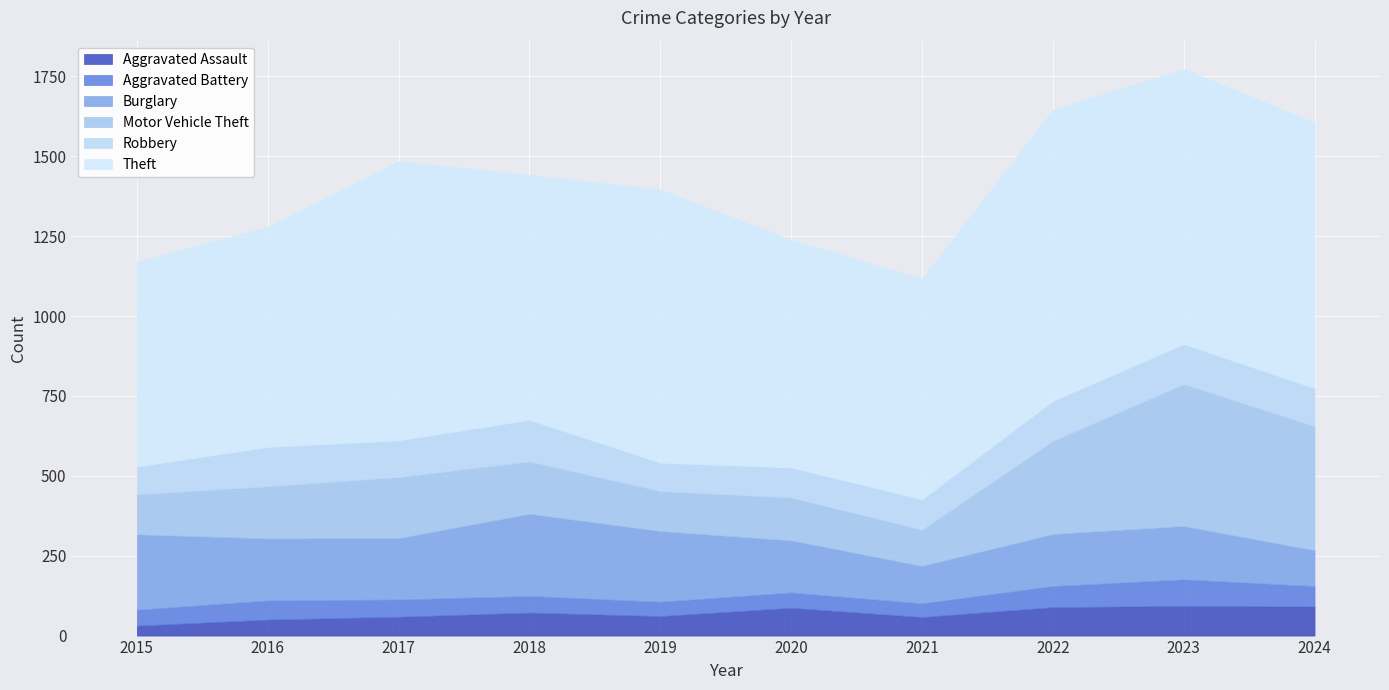

List the series in order of their peak value, lowest first.

Aggravated Battery, Aggravated Assault, Robbery, Burglary, Motor Vehicle Theft, Theft